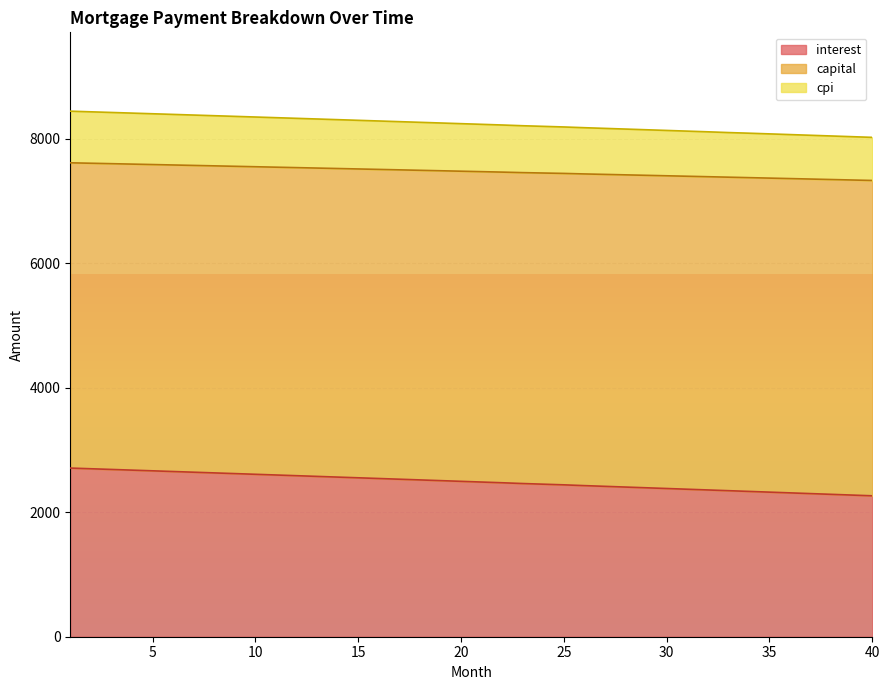

What is the maximum value for interest?

2710.6